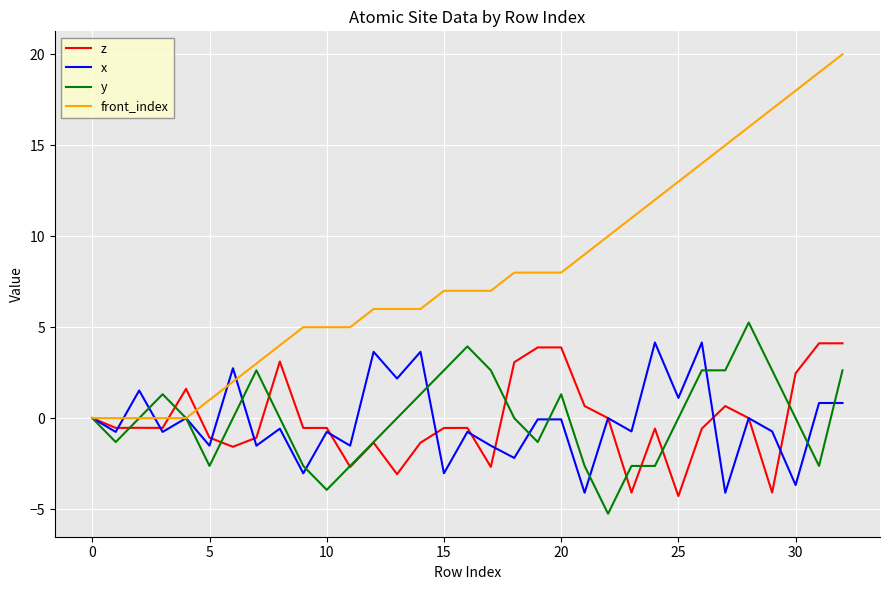

Which series has the largest total across all categories?

front_index